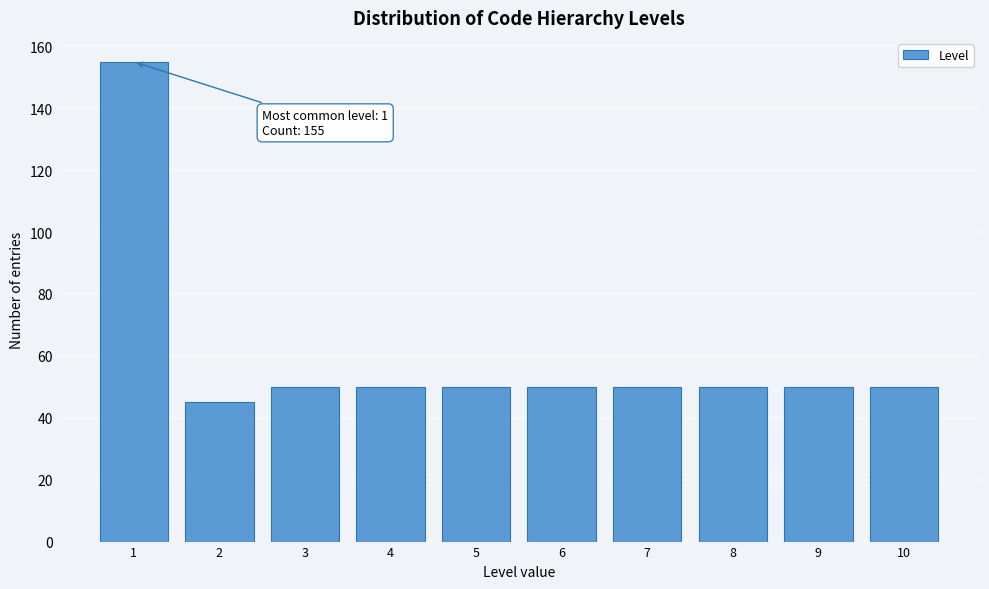

Reading left to right, extract all data points from this chart.

1=155	2=45	3=50	4=50	5=50	6=50	7=50	8=50	9=50	10=50